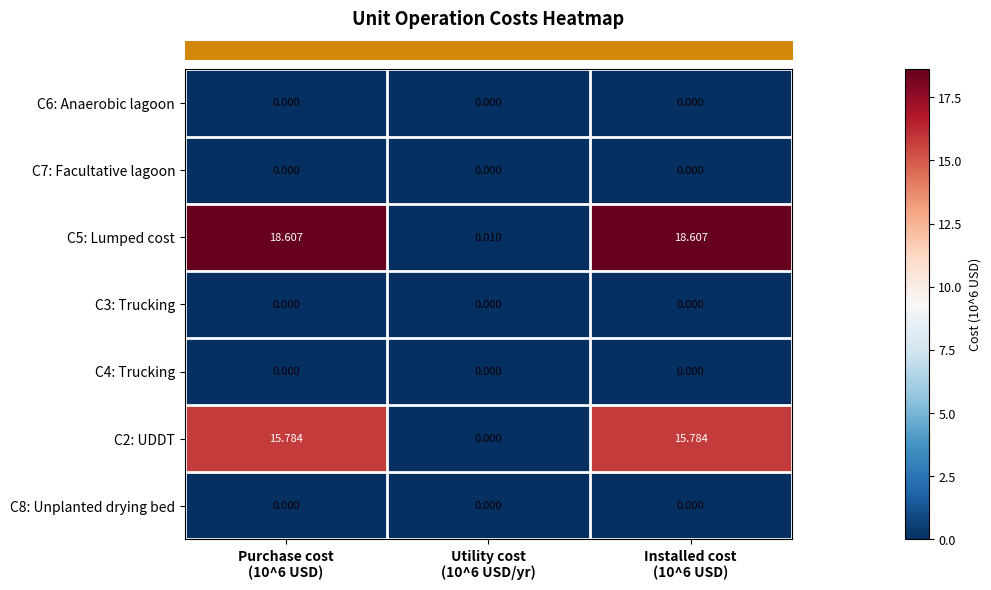

How many data points in C2: UDDT are less than 15?

1